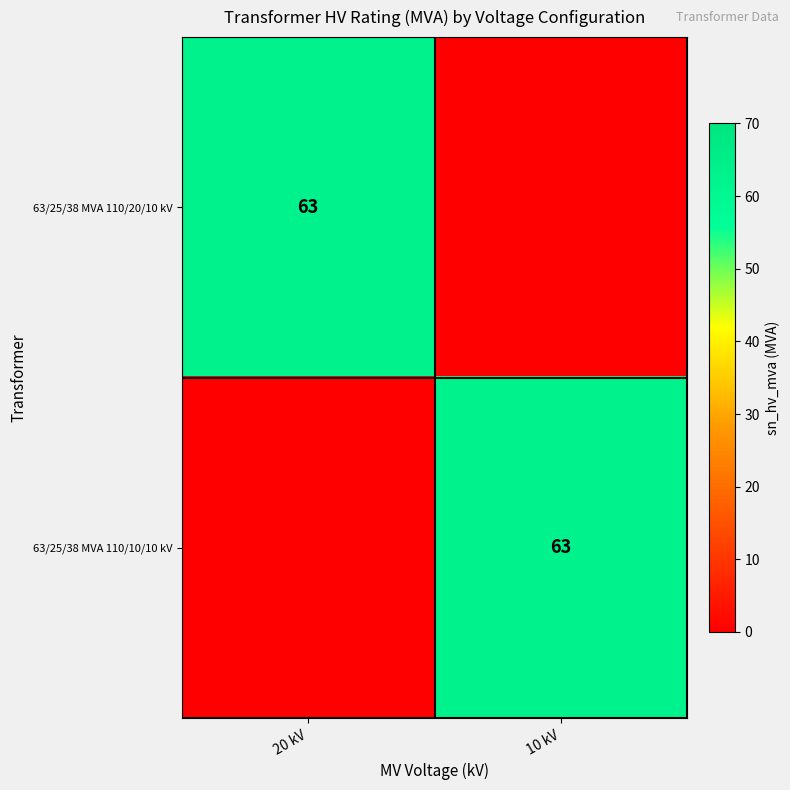

The 63/25/38 MVA 110/20/10 kV series shows 93 at 20 kV. True or false?

False